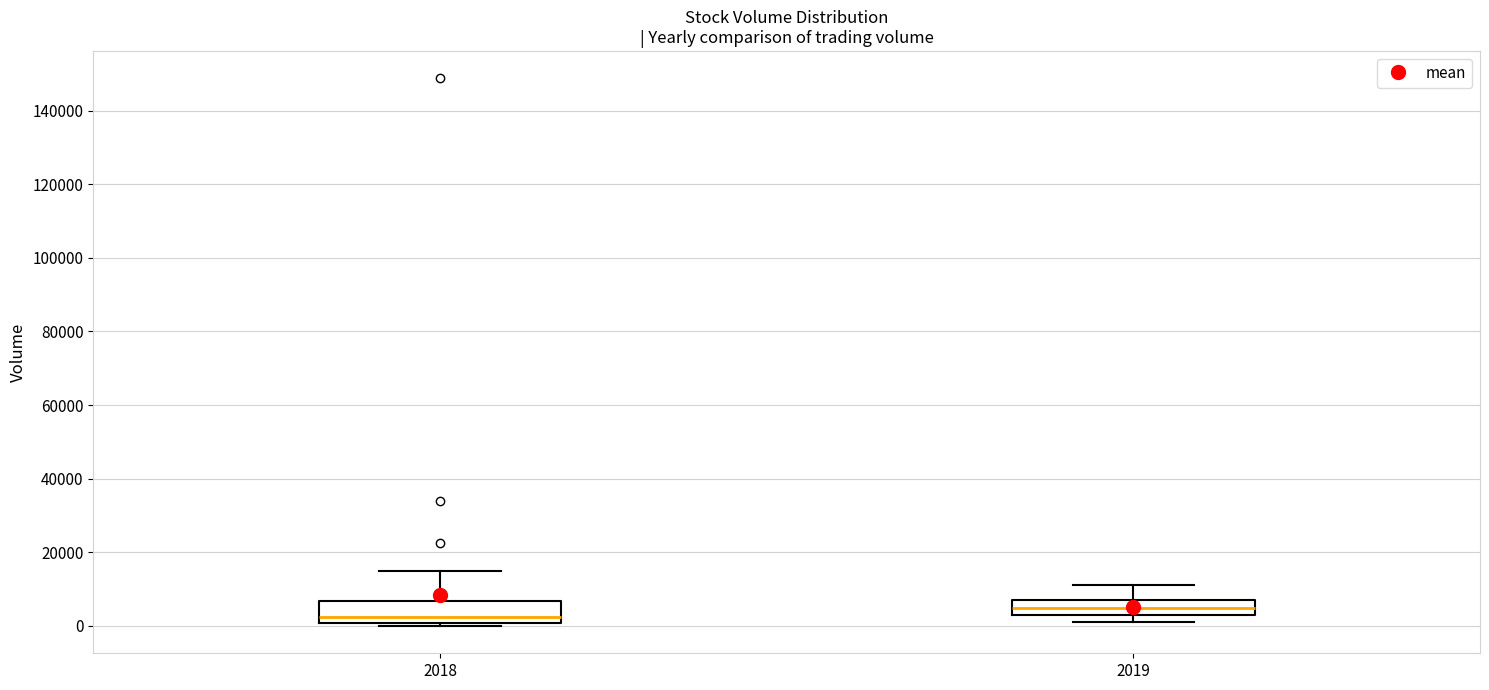

Where is the upper edge of the box at x = 2018 on the y-axis? The values are not printed on the chart, so give them approximately, as read against the axis.

6000